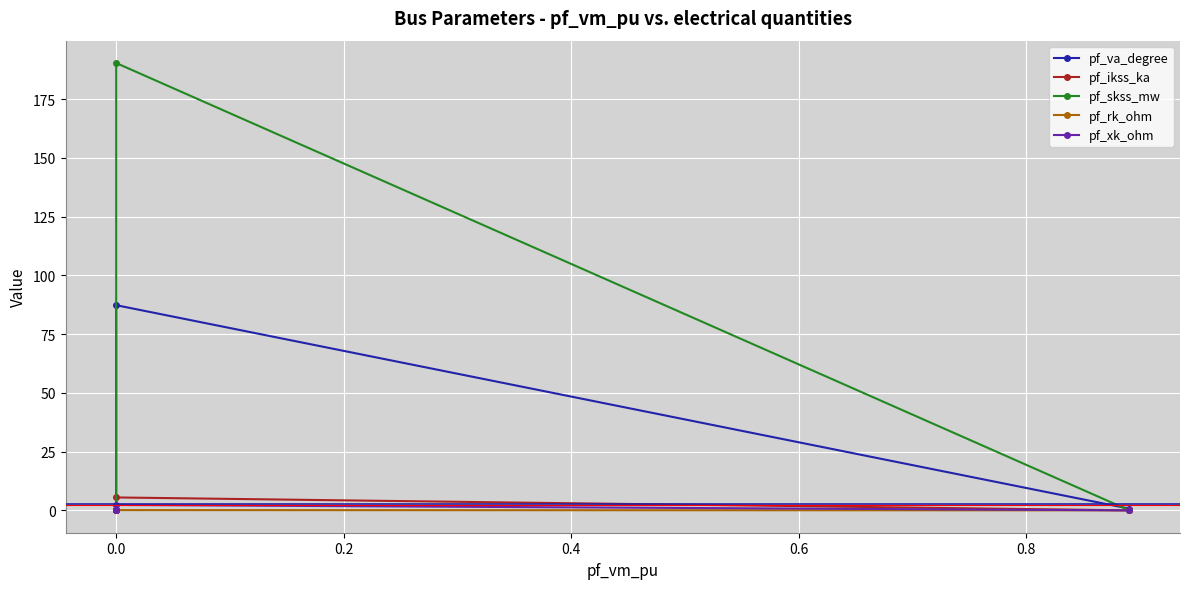

How many values in the pf_ikss_ka series exceed 0?

1